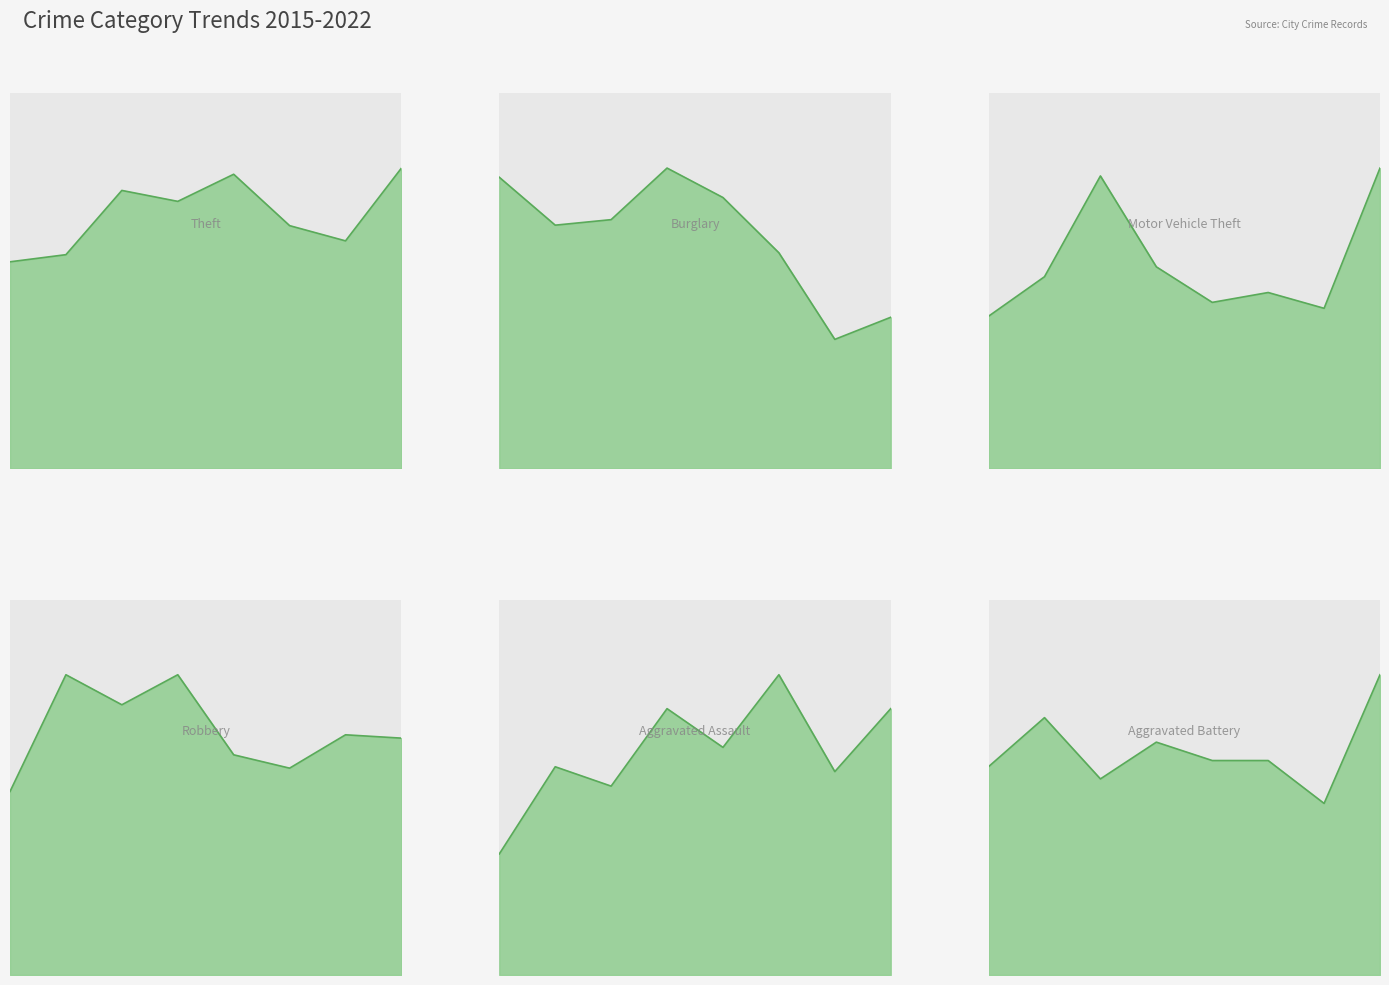

True or false: Theft and Motor Vehicle Theft cross at least once.

False